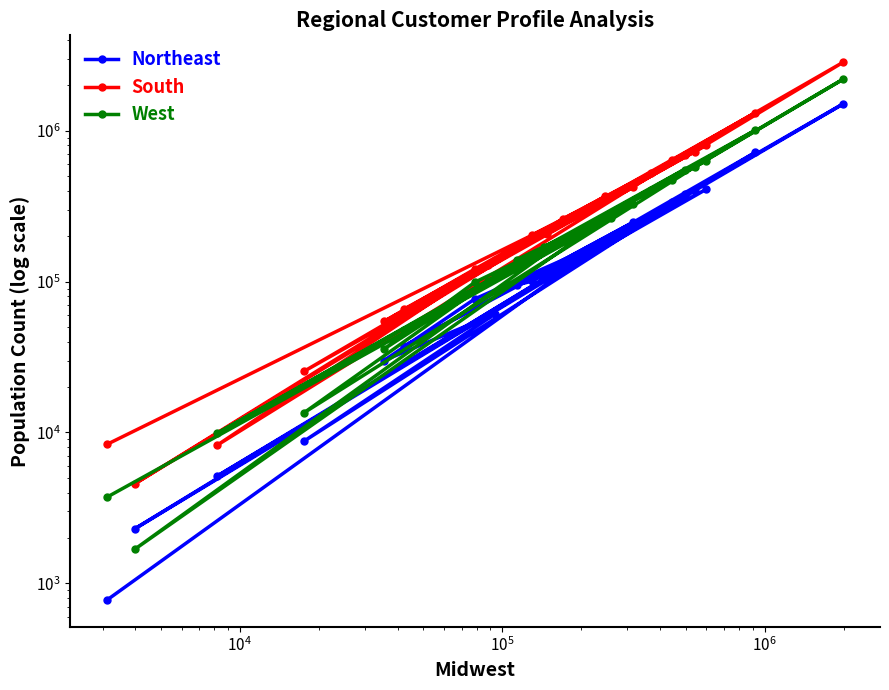

What is the sum of all South values?

10311139